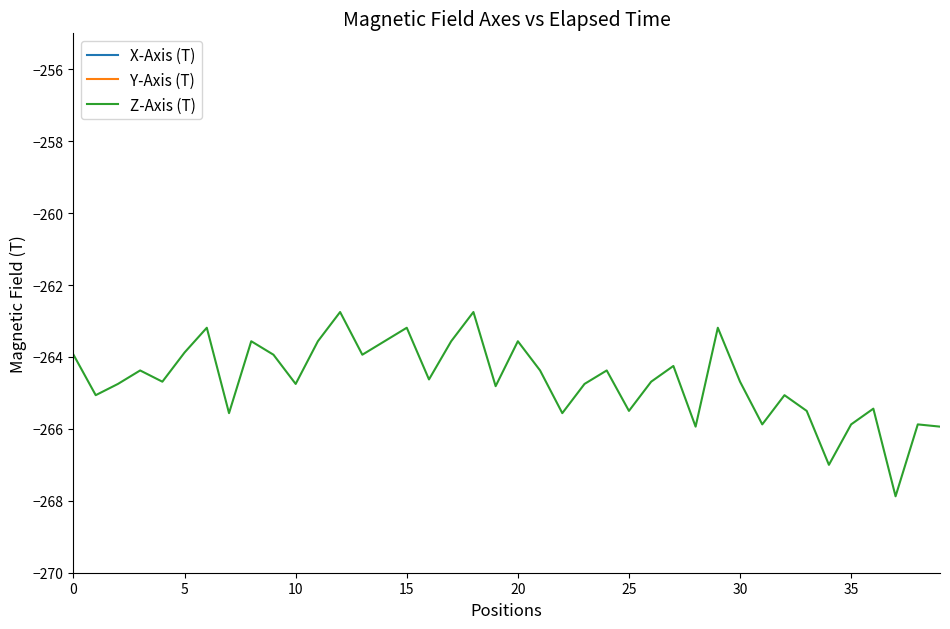

At which label is Y-Axis (T) closest to -145?

37